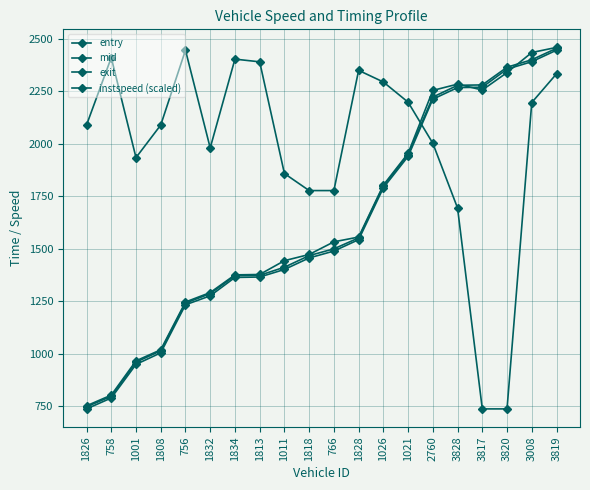

How many lines are shown in the chart?

4